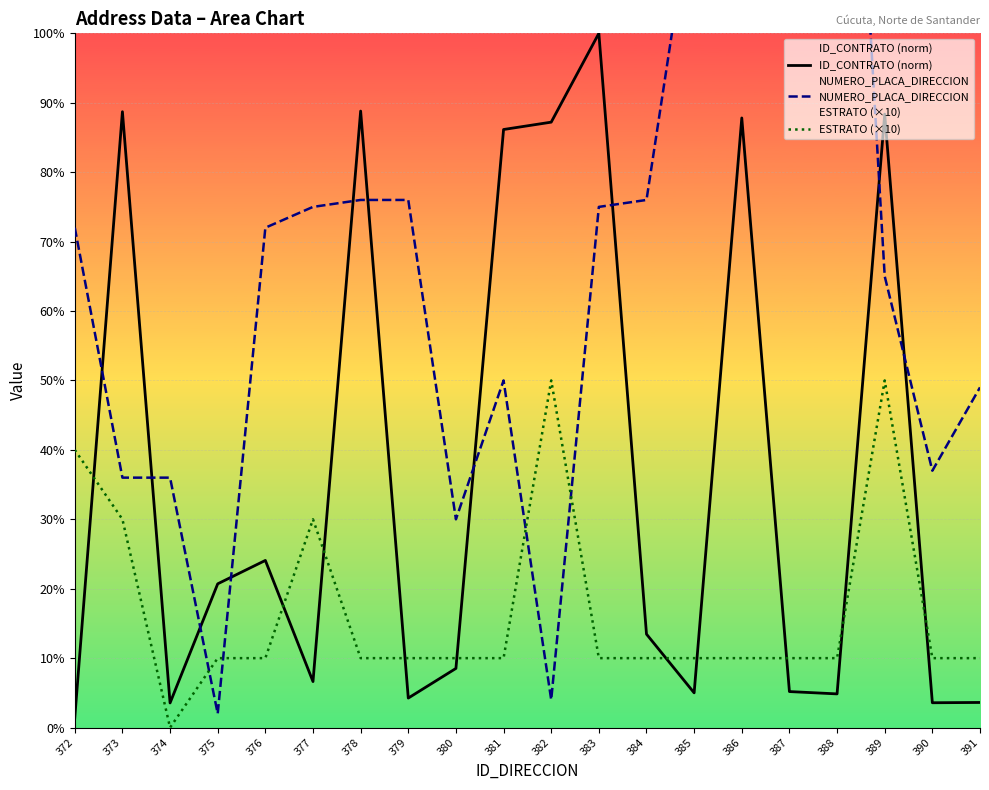

True or false: NUMERO_PLACA_DIRECCION has more than 0 interior local peaks.

True